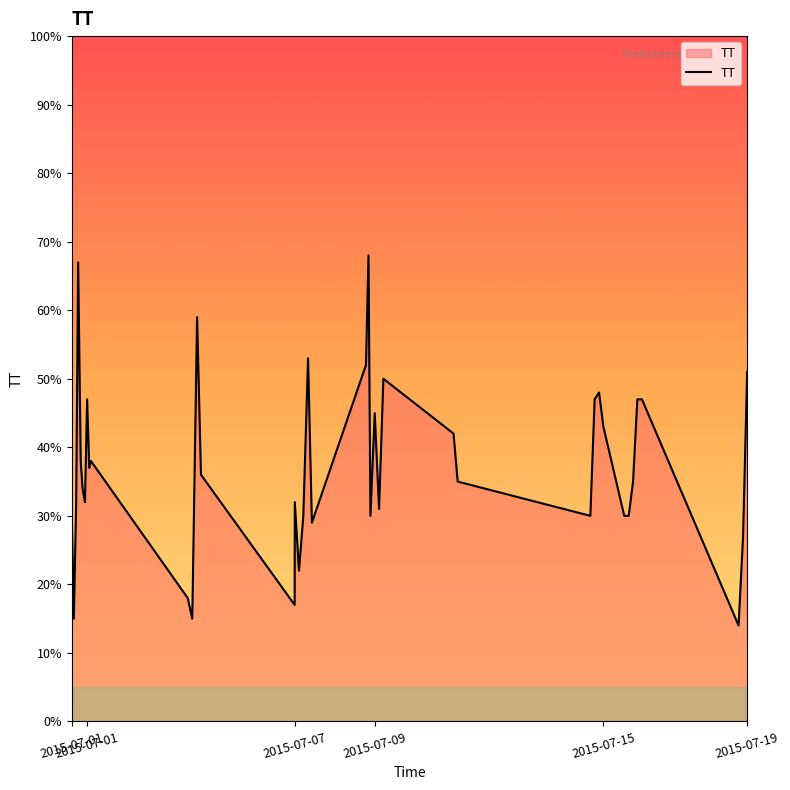

What is the difference between the maximum and minimum values?

54